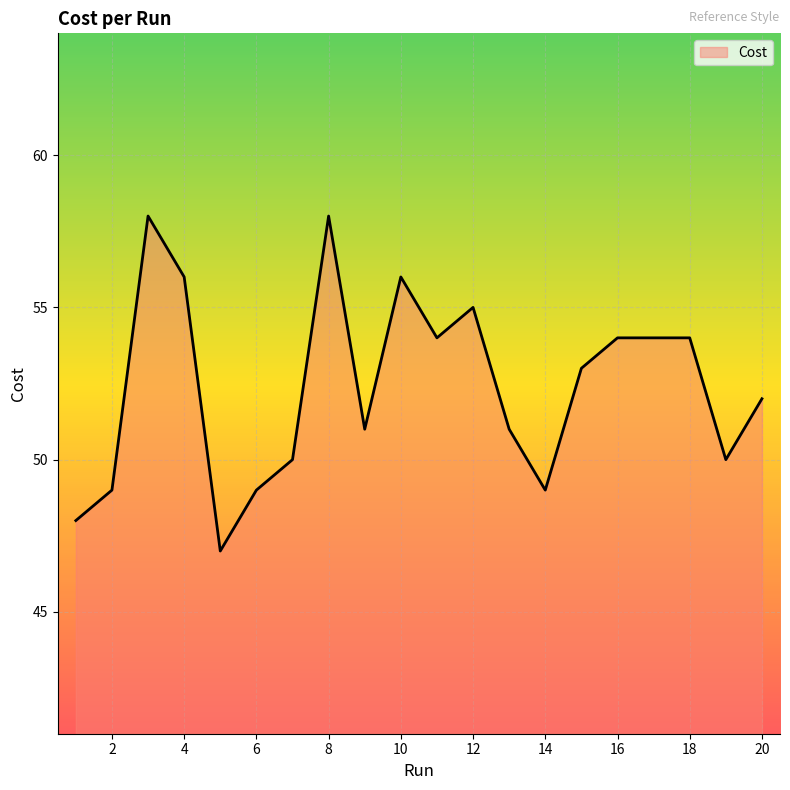

How many lines are shown in the chart?

1